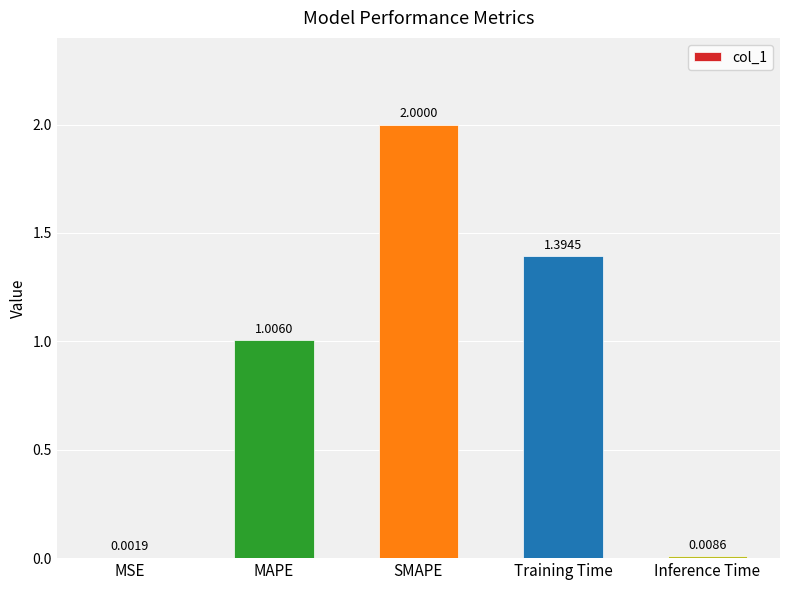

What is the ratio of the value at SMAPE to the value at Training Time?

1.4